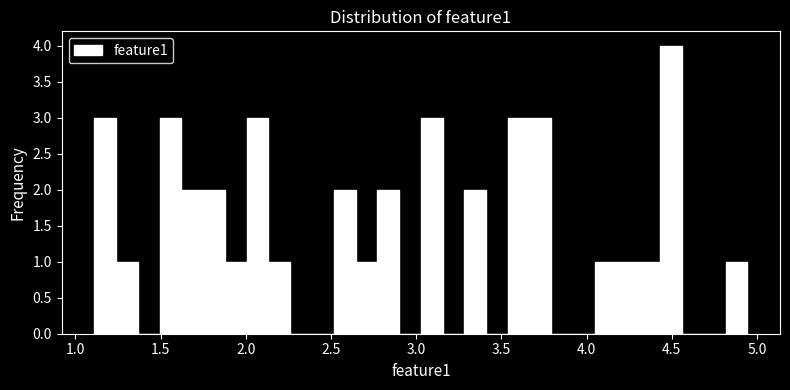

Around what value on the x-axis is the tallest bar? Give the approximate position of its centre, as read against the axis.

4.50